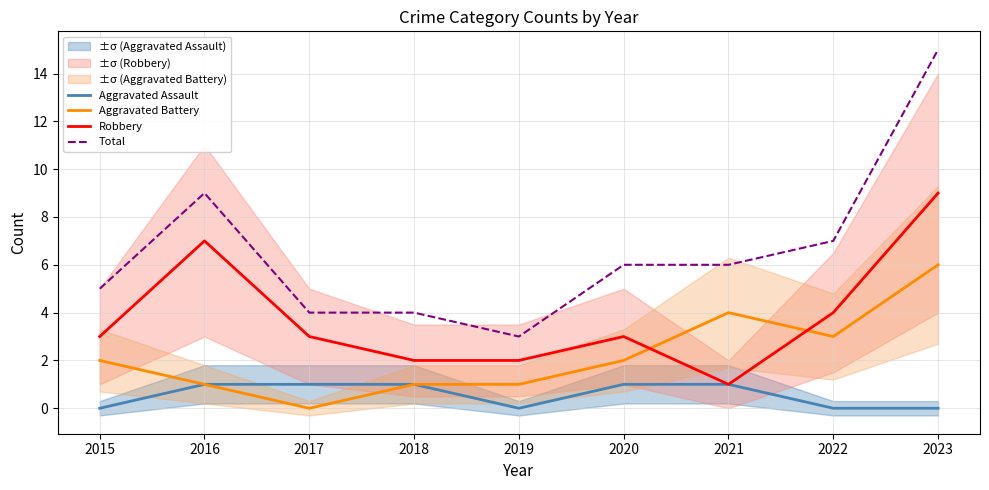

What is the average value of the Aggravated Assault series?

1